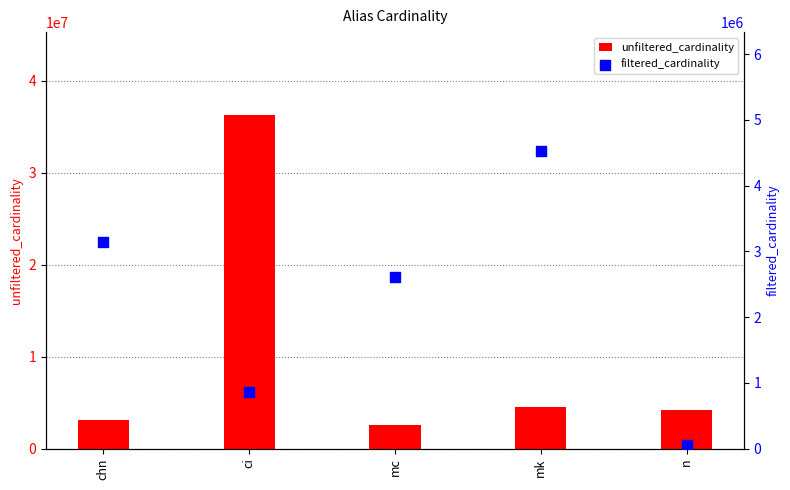

At which category is the sum across all series the highest?

ci